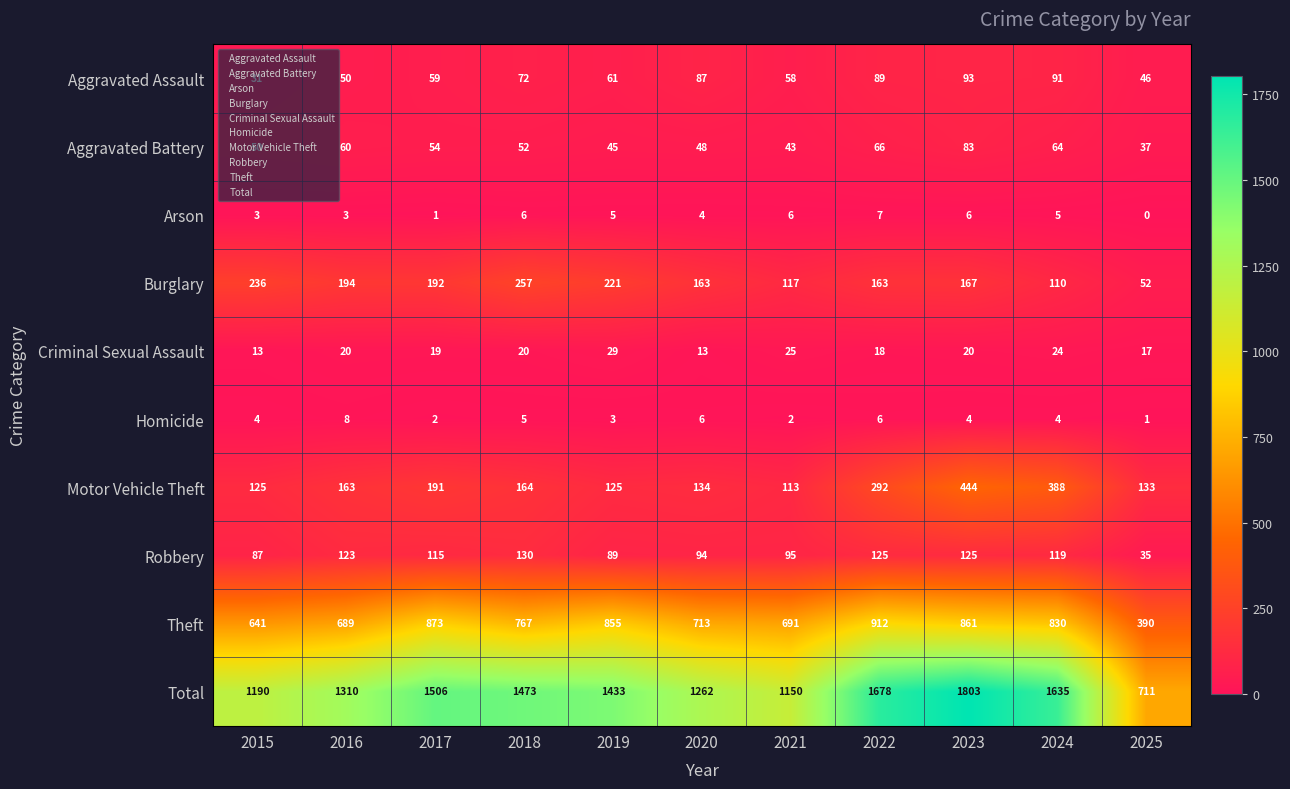

What value does the Robbery series have at 2018, to the nearest 10?

130